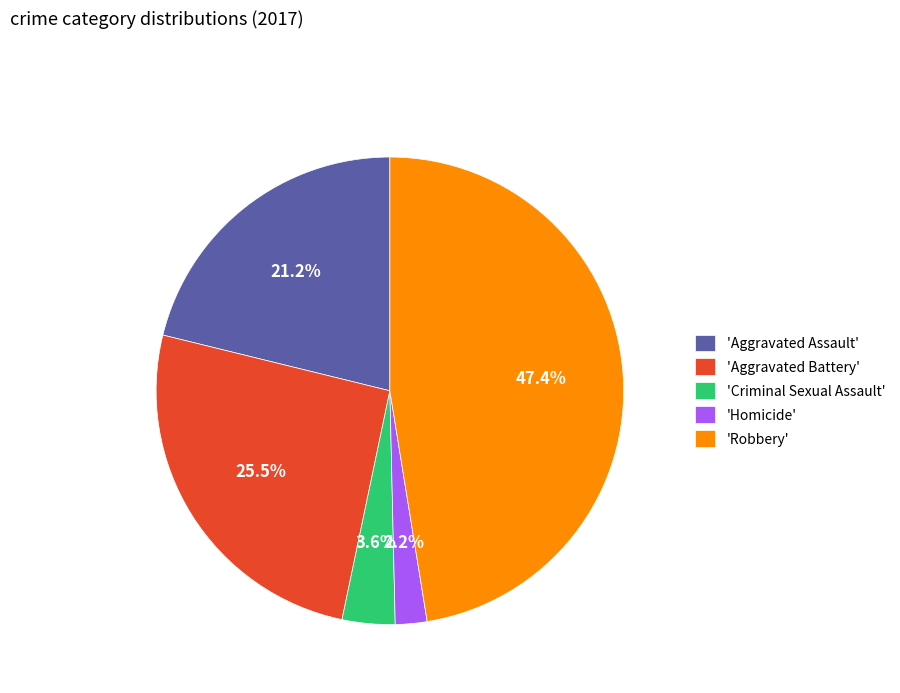

What is the smallest slice in the pie chart?

'Homicide'